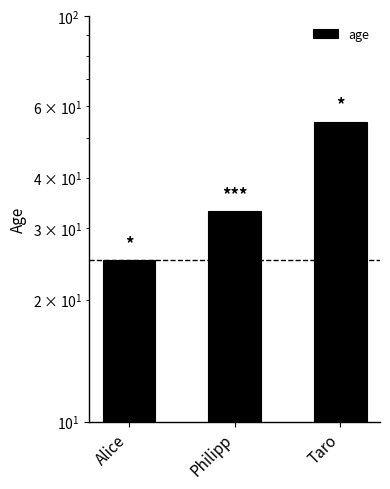

What is the change in value from Philipp to Taro?

+22